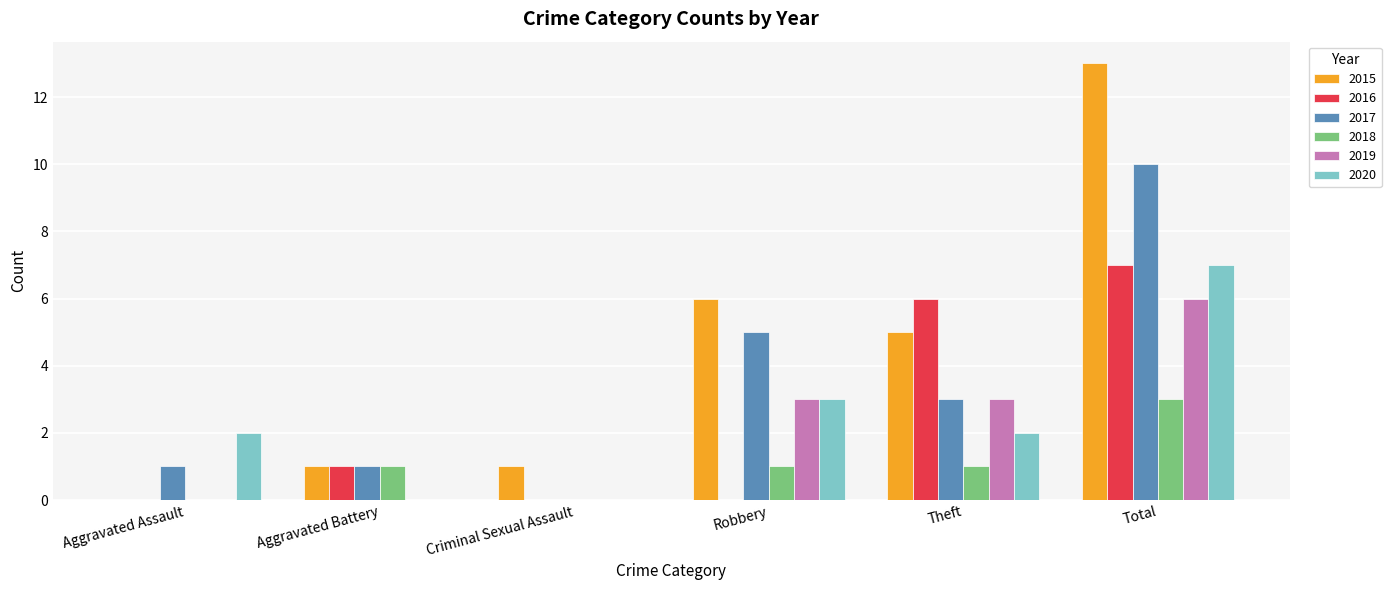

What is the greatest value displayed?

13